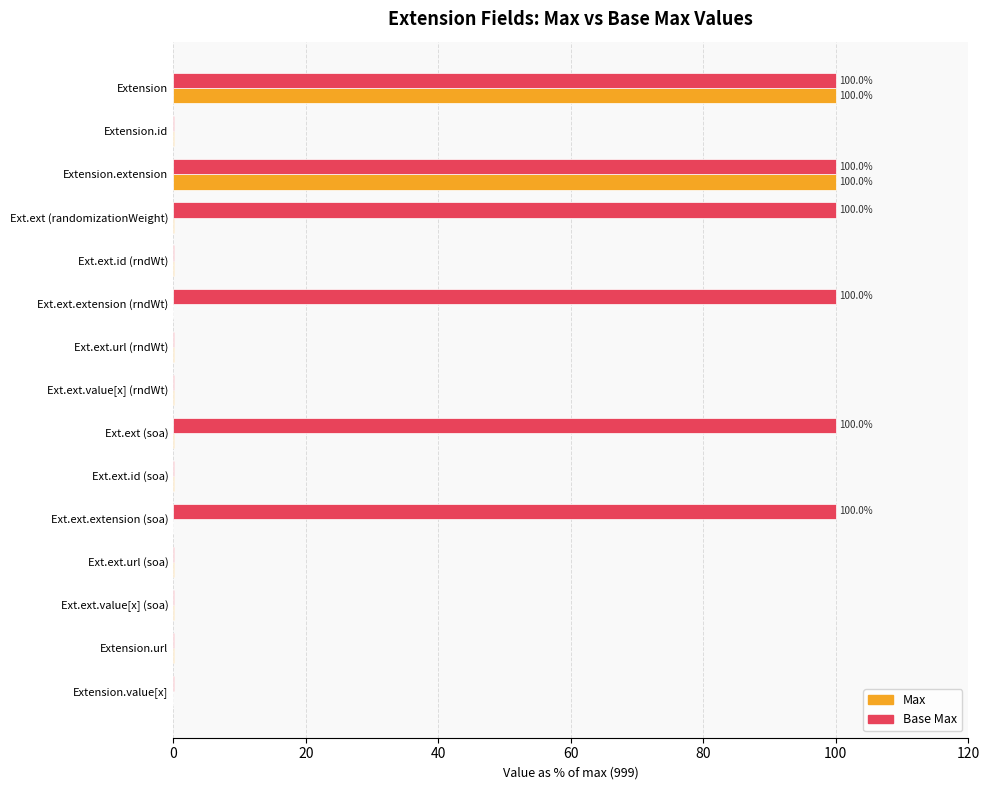

Between Ext.ext (randomizationWeight) and Extension.value[x], which series saw the biggest shift?

Base Max